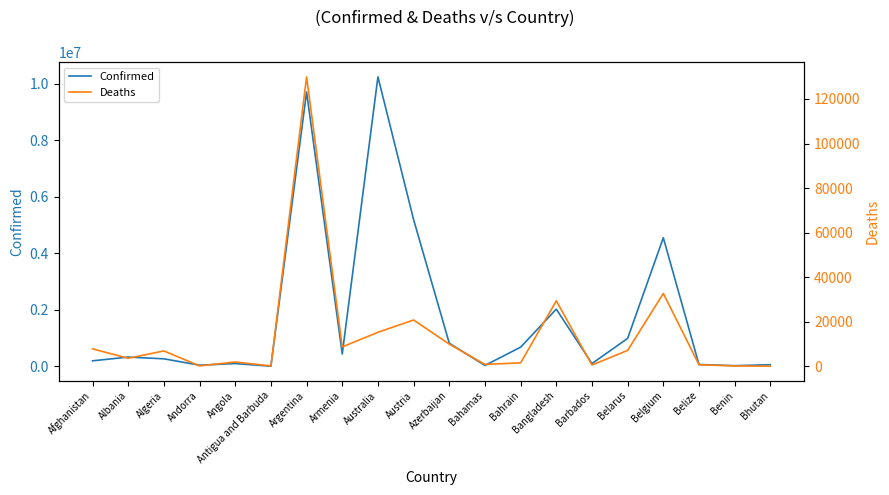

What is the difference between the Deaths values at Bangladesh and Afghanistan?

21570